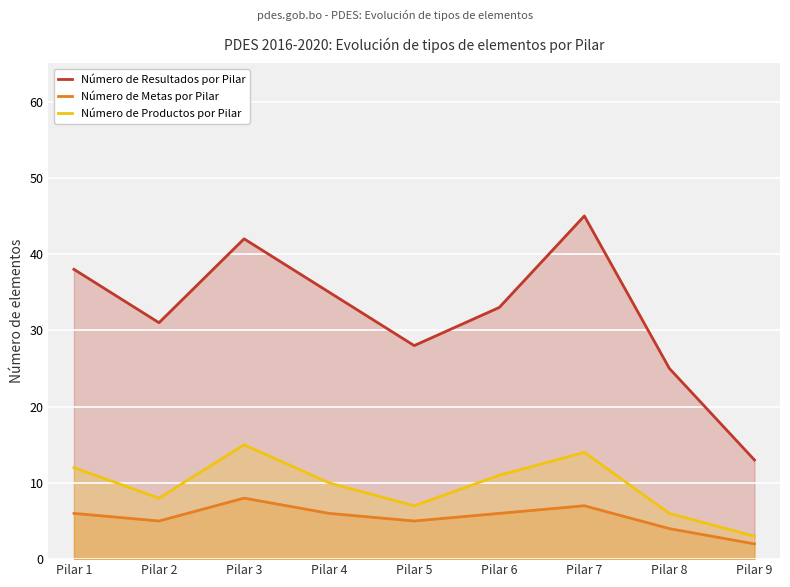

At which category is the sum across all series the highest?

Pilar 7